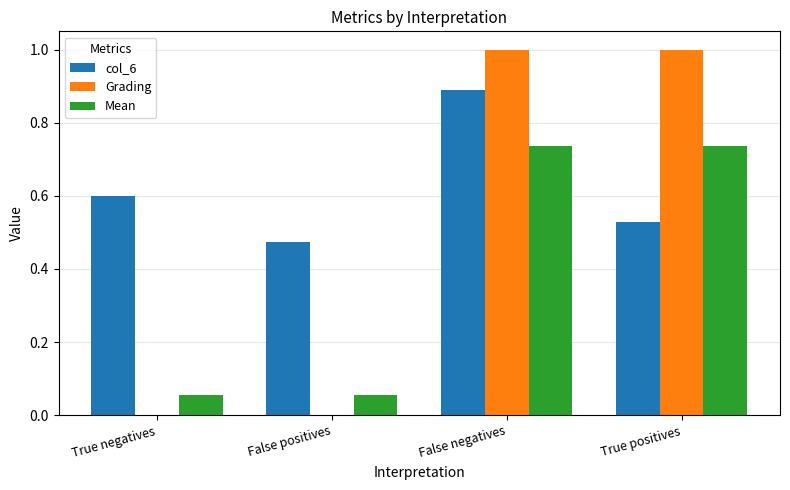

The value of Mean at True positives is 0.4. True or false?

False